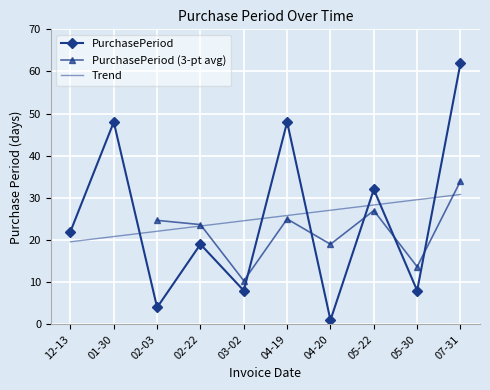

The PurchasePeriod series shows 48.0 at 04-19. True or false?

True